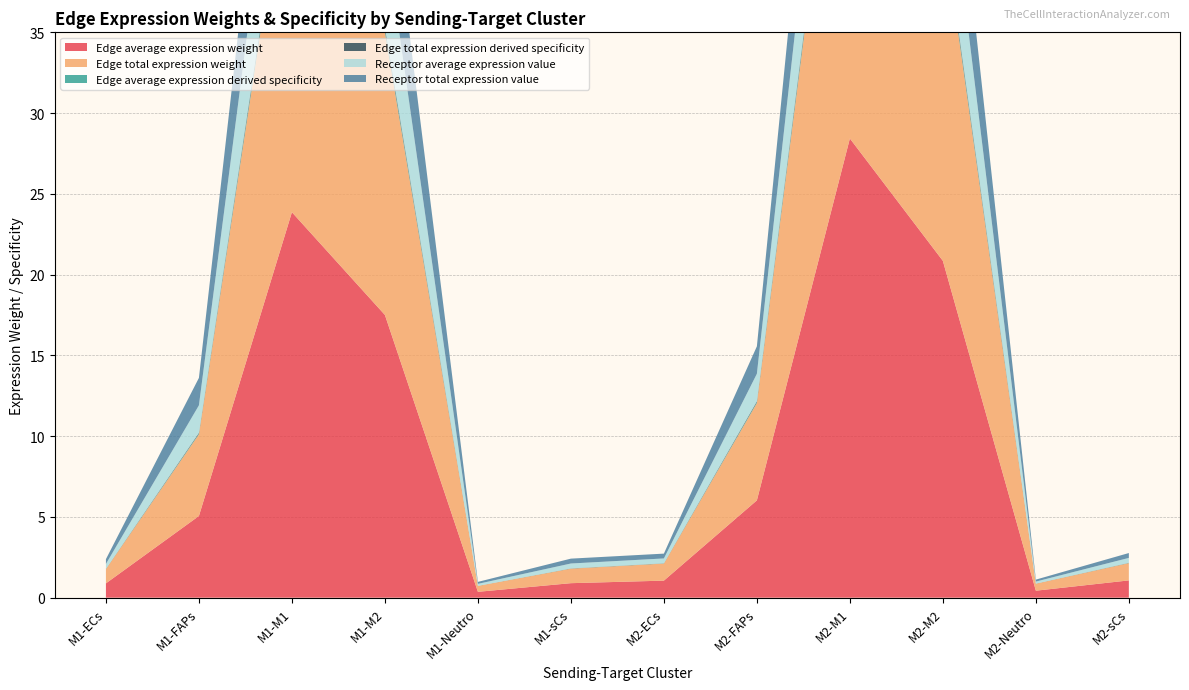

Reading left to right, what are all the values shown in this chart?

Edge average expression weight: M1-ECs=0.9	M1-FAPs=5.1	M1-M1=23.9	M1-M2=17.5	M1-Neutro=0.4	M1-sCs=0.9	M2-ECs=1.1	M2-FAPs=6.0	M2-M1=28.4	M2-M2=20.9	M2-Neutro=0.4	M2-sCs=1.1
Edge total expression weight: M1-ECs=0.9	M1-FAPs=5.1	M1-M1=23.9	M1-M2=17.5	M1-Neutro=0.4	M1-sCs=0.9	M2-ECs=1.1	M2-FAPs=6.0	M2-M1=28.4	M2-M2=20.9	M2-Neutro=0.4	M2-sCs=1.1
Edge average expression derived specificity: M1-ECs=0.0	M1-FAPs=0.0	M1-M1=0.2	M1-M2=0.2	M1-Neutro=0.0	M1-sCs=0.0	M2-ECs=0.0	M2-FAPs=0.1	M2-M1=0.3	M2-M2=0.2	M2-Neutro=0.0	M2-sCs=0.0
Edge total expression derived specificity: M1-ECs=0.0	M1-FAPs=0.0	M1-M1=0.2	M1-M2=0.2	M1-Neutro=0.0	M1-sCs=0.0	M2-ECs=0.0	M2-FAPs=0.1	M2-M1=0.3	M2-M2=0.2	M2-Neutro=0.0	M2-sCs=0.0
Receptor average expression value: M1-ECs=0.3	M1-FAPs=1.7	M1-M1=8.0	M1-M2=5.9	M1-Neutro=0.1	M1-sCs=0.3	M2-ECs=0.3	M2-FAPs=1.7	M2-M1=8.0	M2-M2=5.9	M2-Neutro=0.1	M2-sCs=0.3
Receptor total expression value: M1-ECs=0.3	M1-FAPs=1.7	M1-M1=8.0	M1-M2=5.9	M1-Neutro=0.1	M1-sCs=0.3	M2-ECs=0.3	M2-FAPs=1.7	M2-M1=8.0	M2-M2=5.9	M2-Neutro=0.1	M2-sCs=0.3